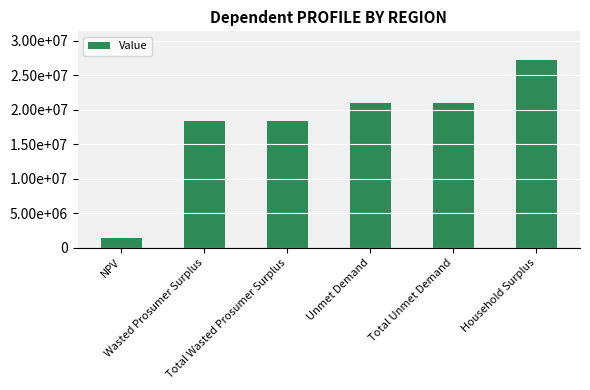

Does the chart contain any negative values?

No